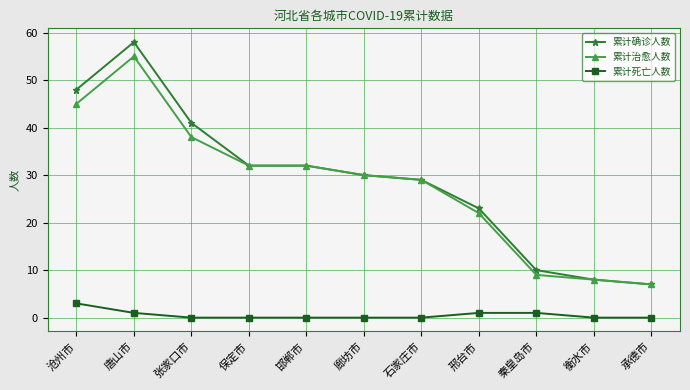

Is it true that 累计确诊人数 equals 2 at 衡水市?

False